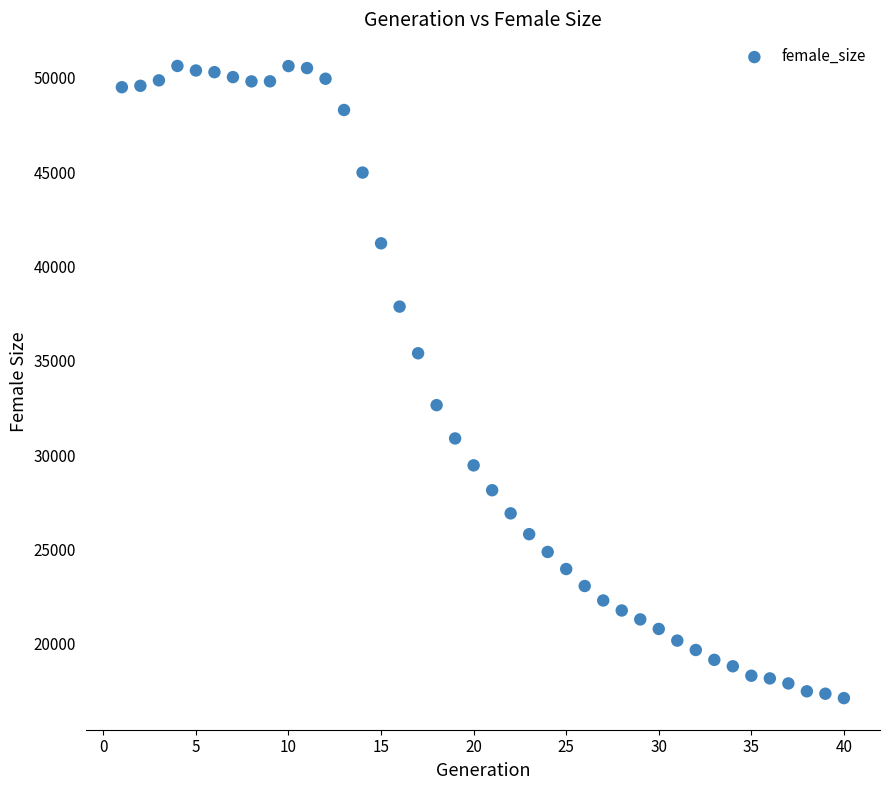

What is the range of X values (max minus min)?

39